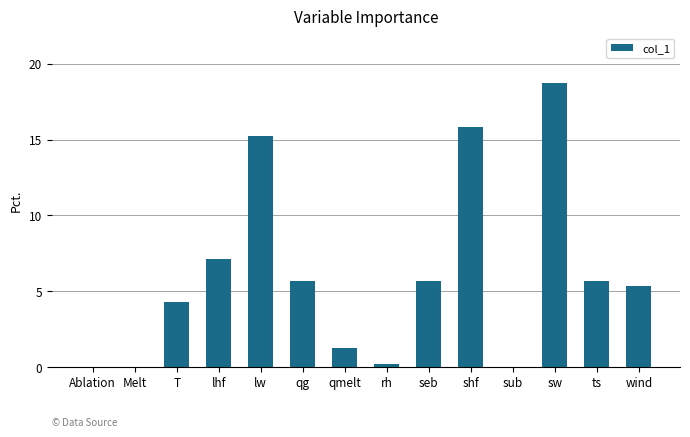

Where is the data nearest to the value 9?

lhf